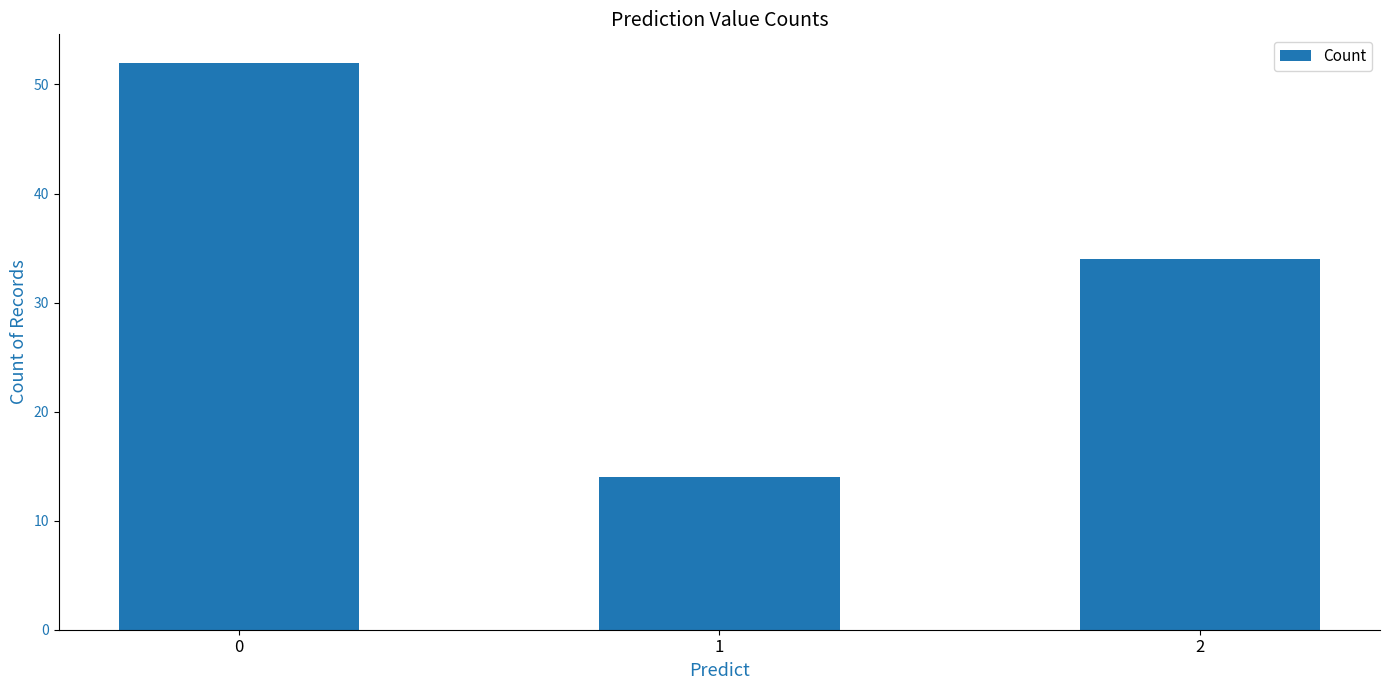

Reading left to right, transcribe all the data shown in this chart.

52	14	34